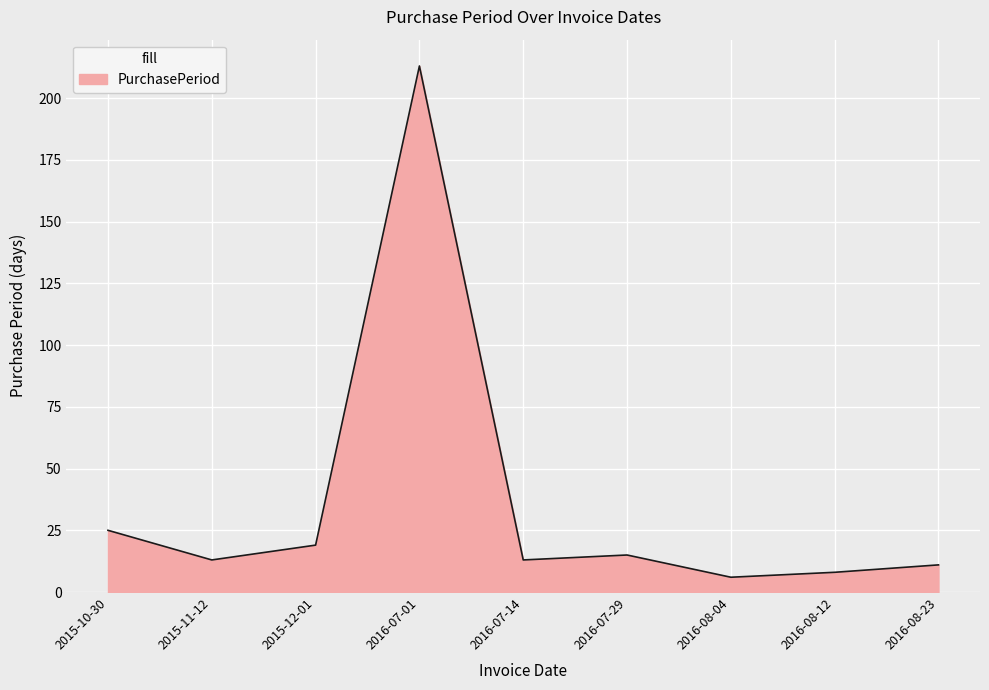

Which has a higher value, 2016-08-12 or 2016-07-14?

2016-07-14